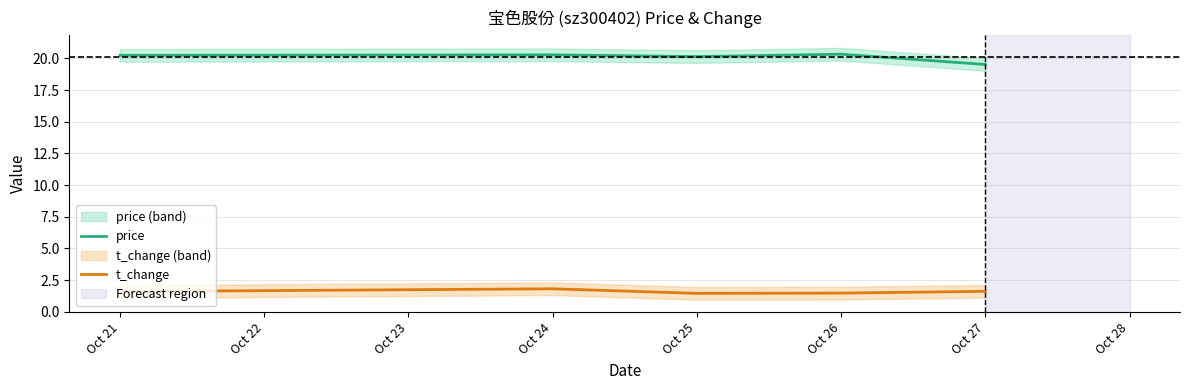

List the series in order of their overall mean, lowest first.

t_change, price